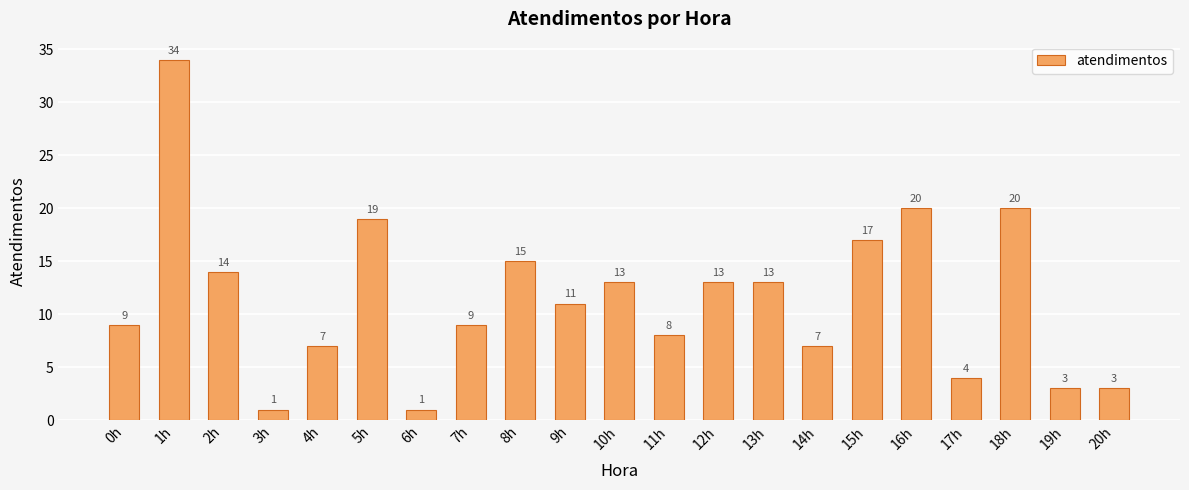

Which label corresponds to the largest value in the chart?

1h